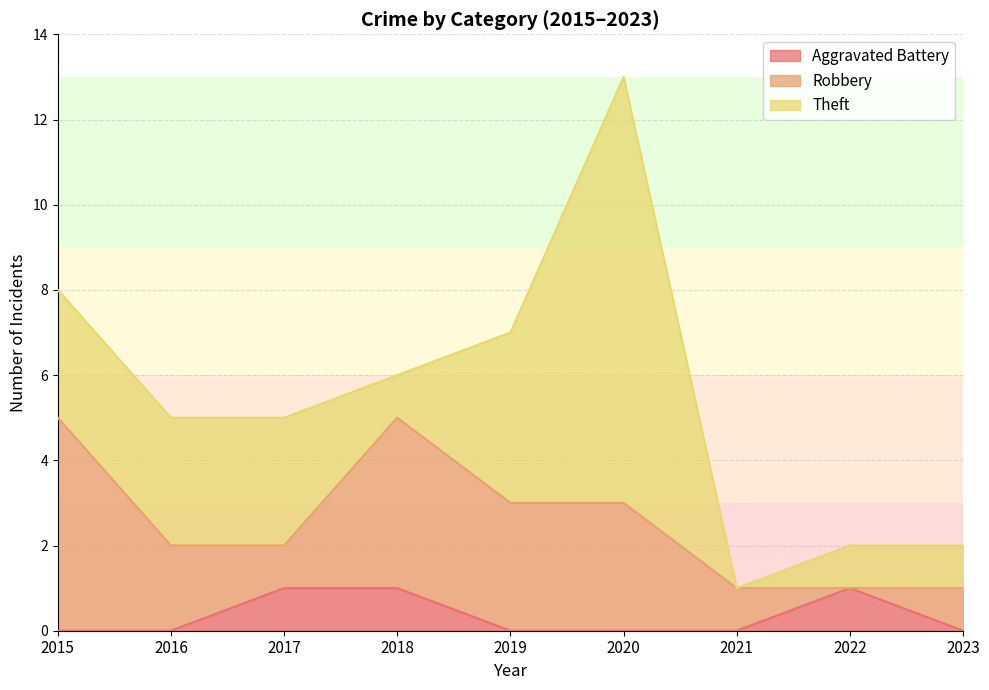

What is the difference between the Robbery values at 2016 and 2017?

1